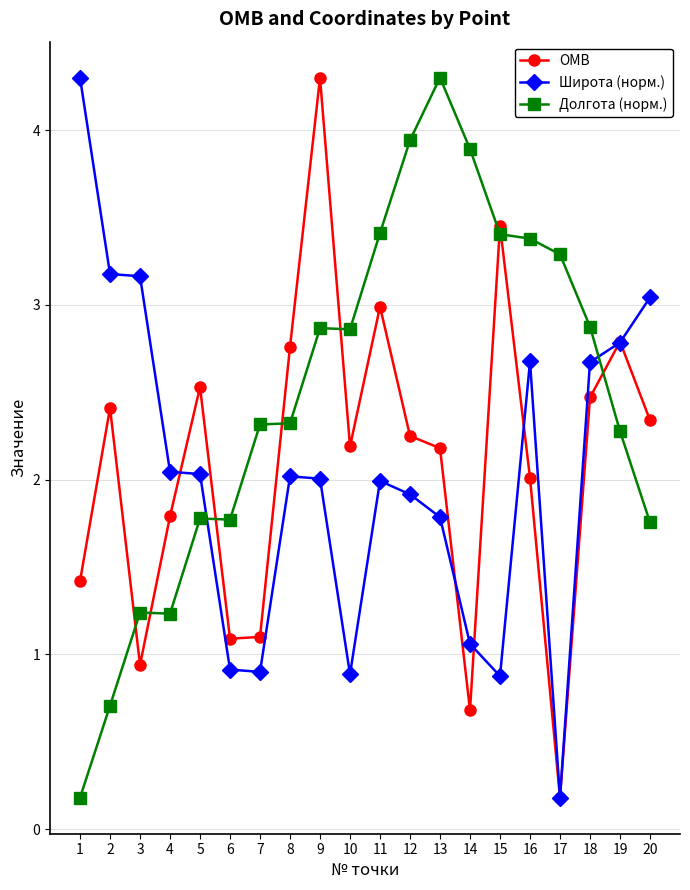

Is it true that OMB equals 0.7 at 14?

True